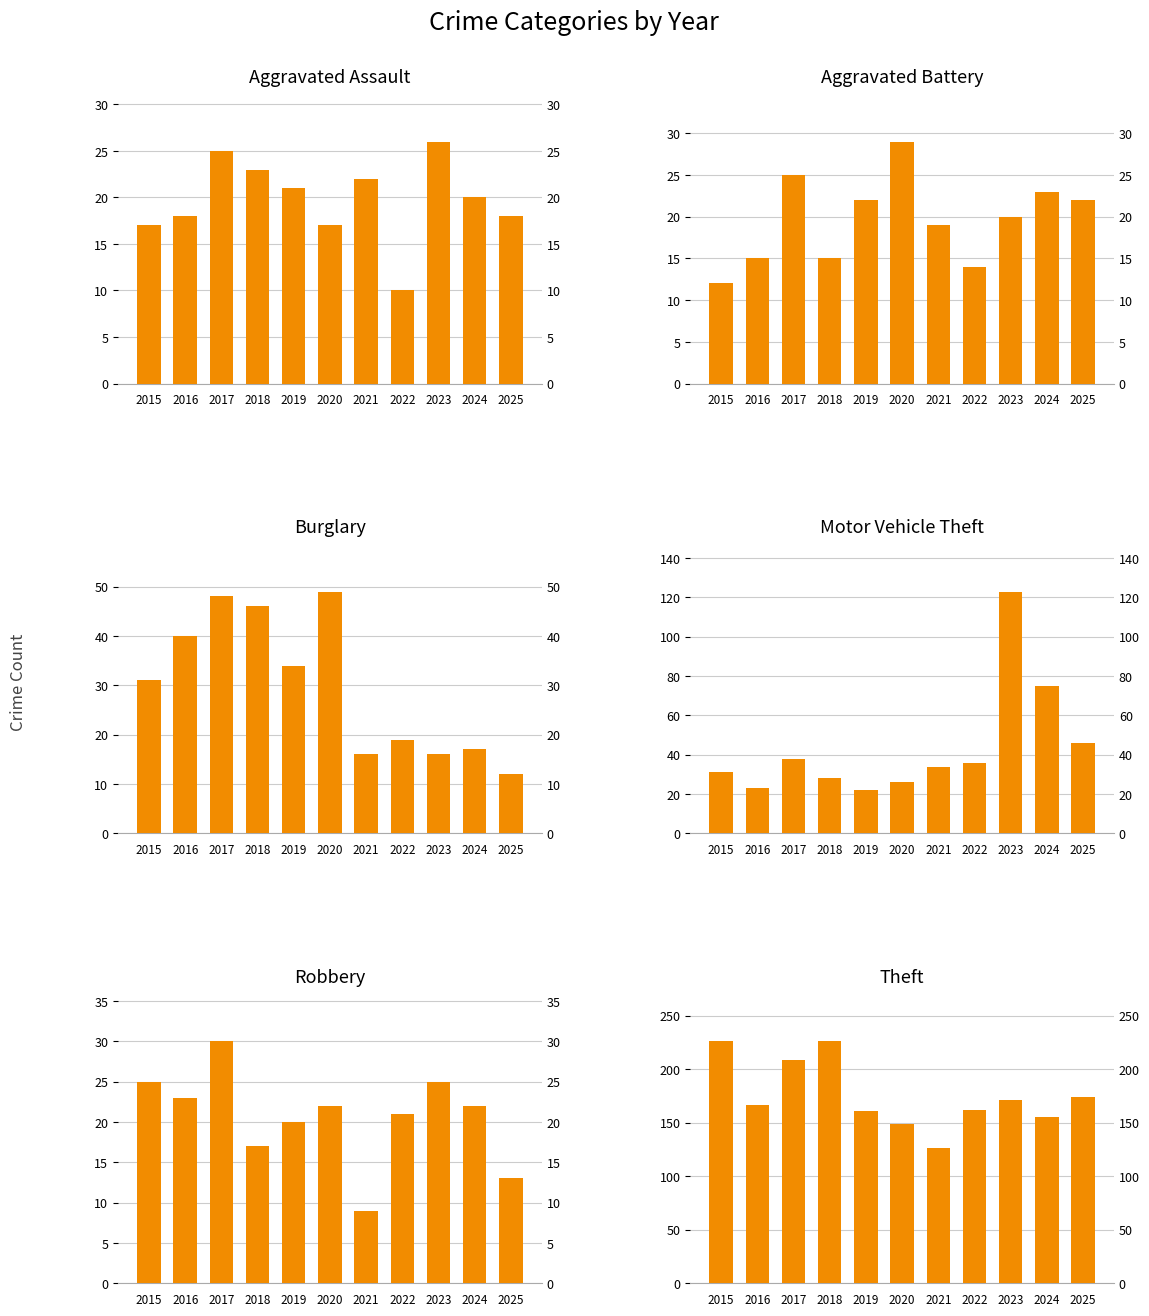

At which category is the sum across all series the highest?

2023